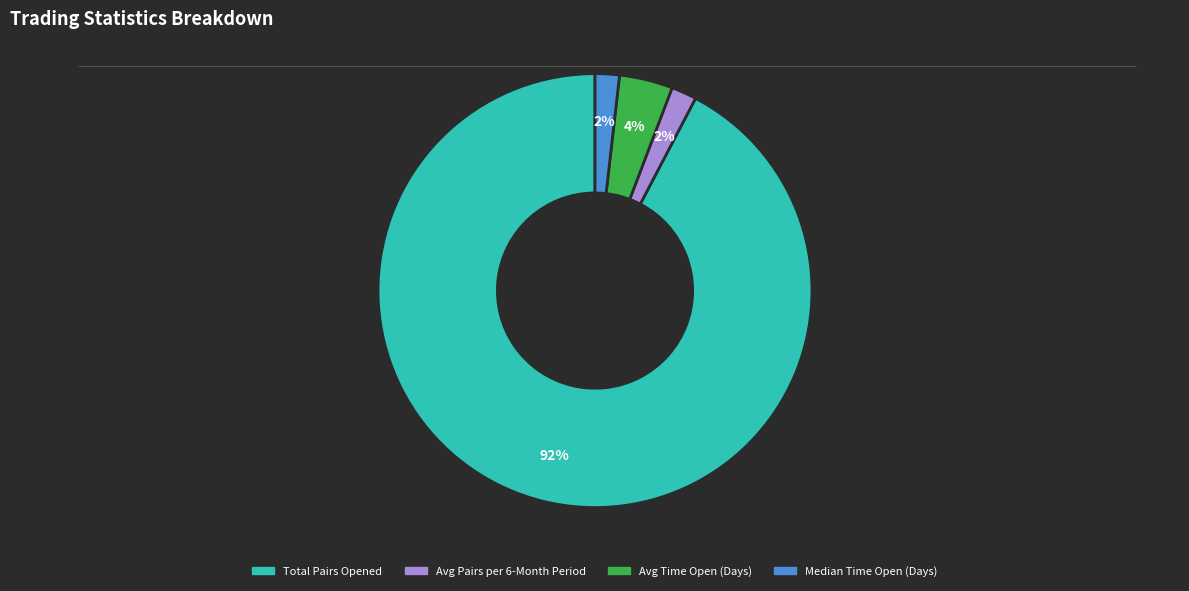

What is the largest slice in the pie chart?

Total Pairs Opened